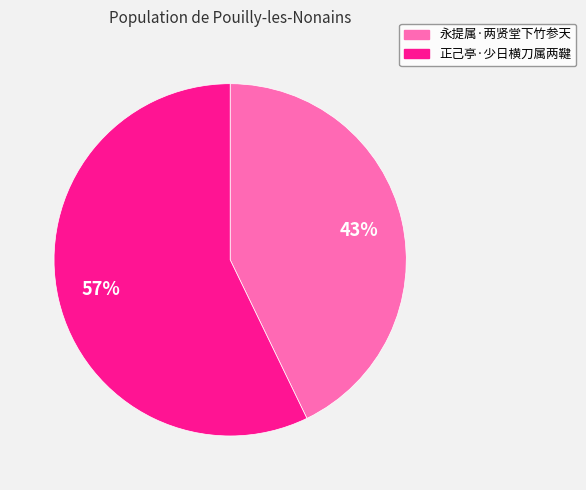

Do 正己亭·少日横刀属两鞬 and 永提属·两贤堂下竹参天 together represent more than half of the pie?

Yes